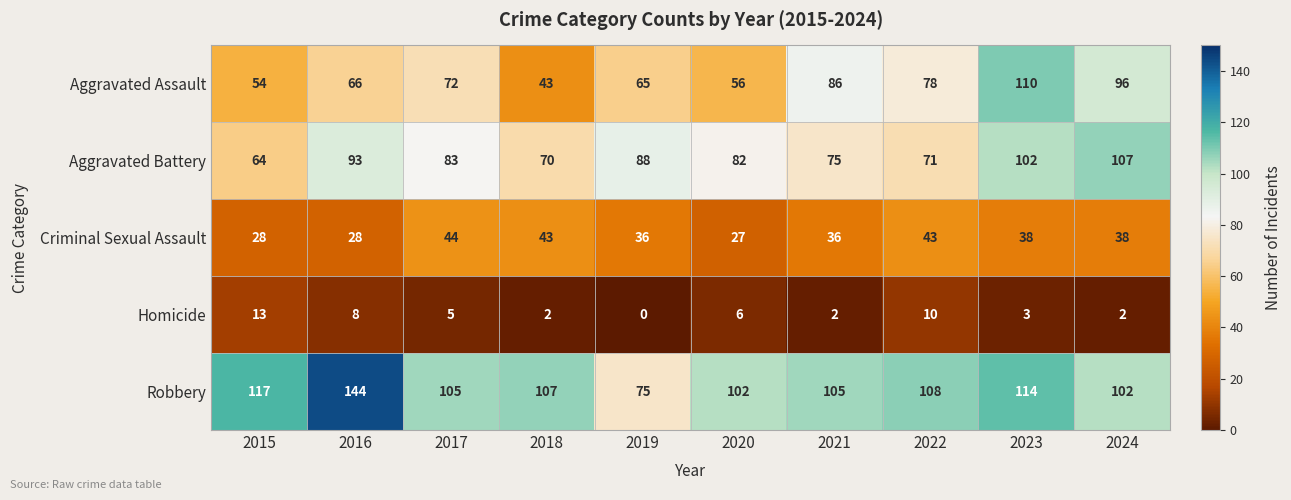

What is the greatest value displayed?

144